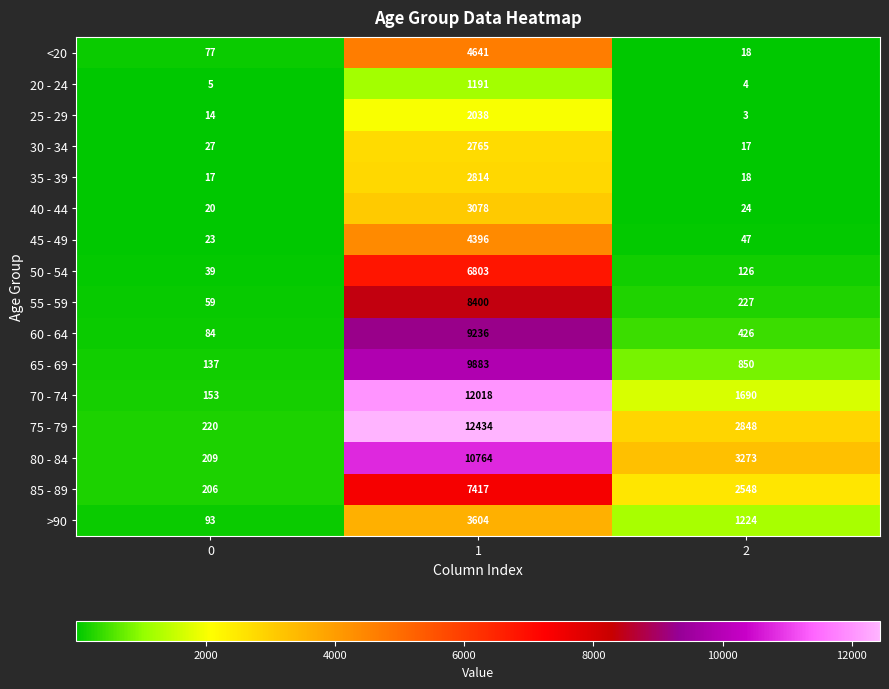

At how many categories does at least one series exceed 5595?

1